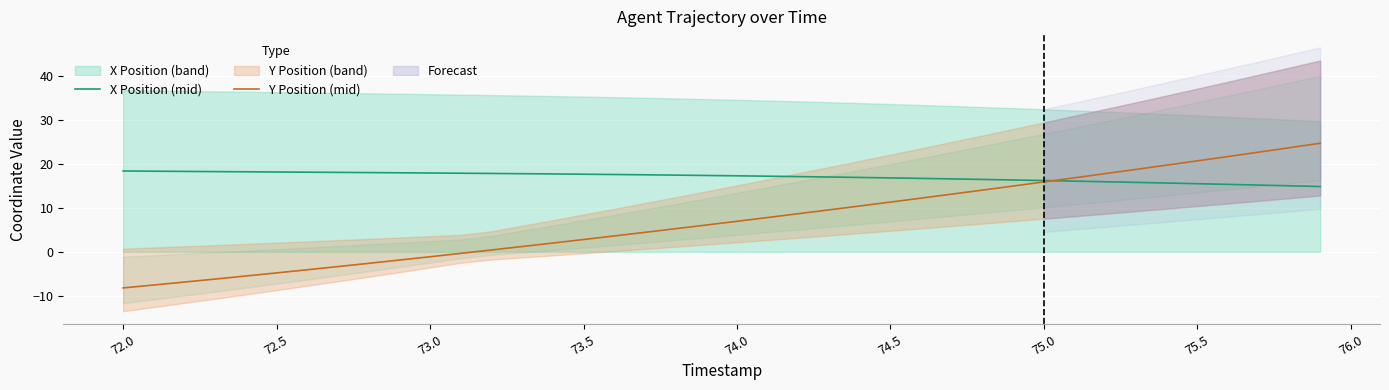

At how many categories does at least one series exceed 0?

40